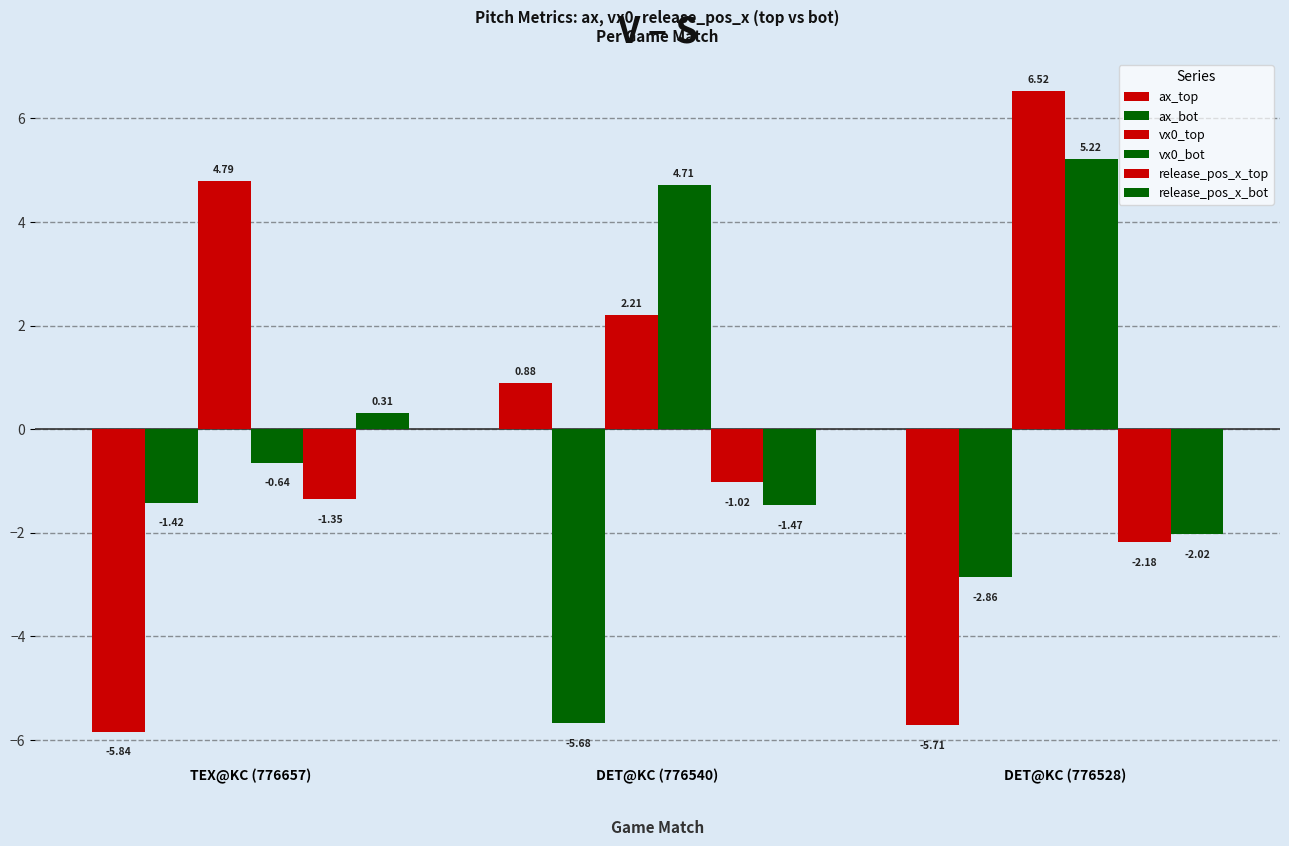

Count the number of data series in this chart.

6